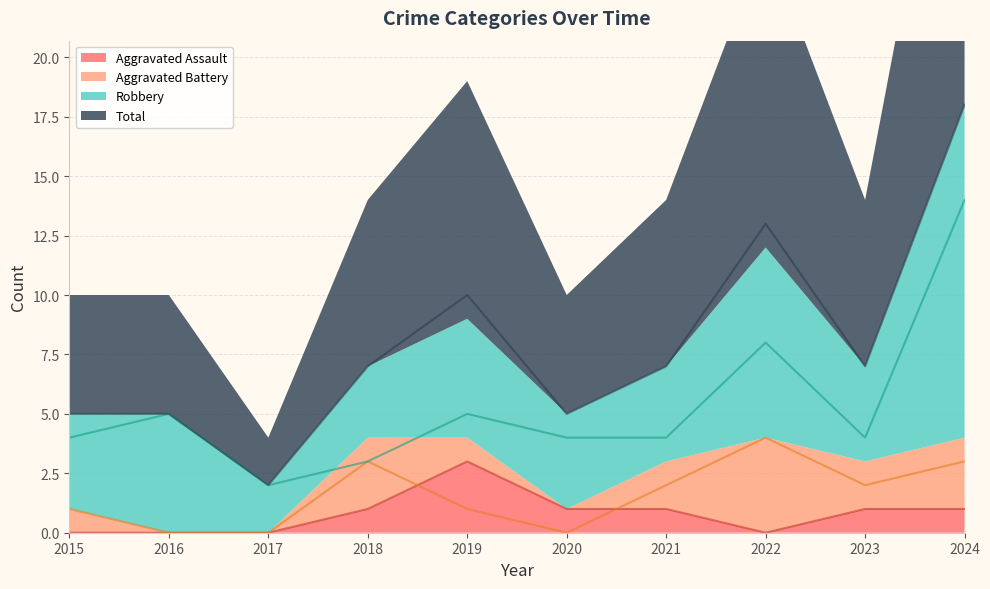

The value of Aggravated Assault at 2023 is 0. True or false?

False